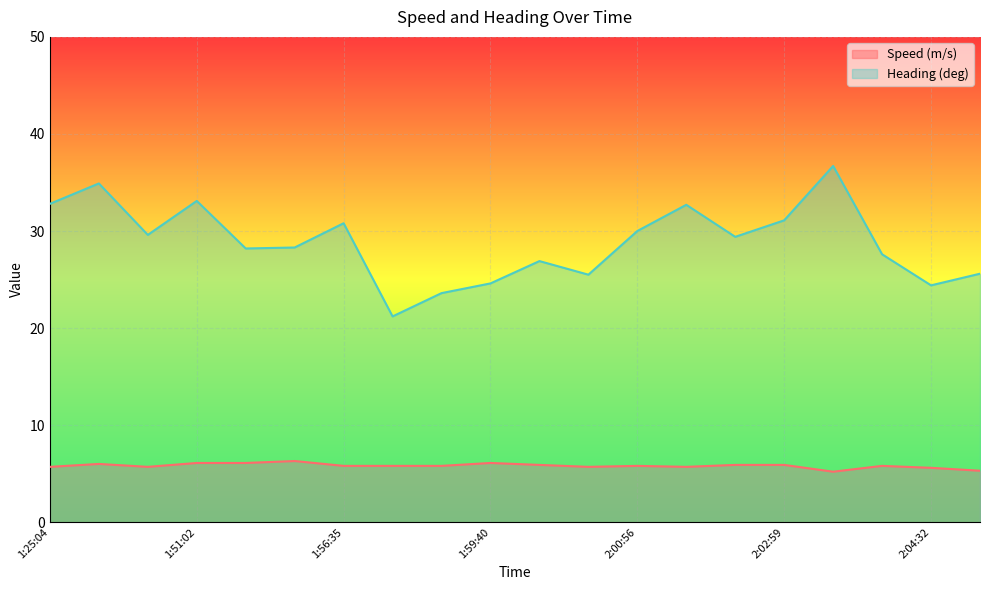

What is the average value of the Speed (m/s) series?

5.8